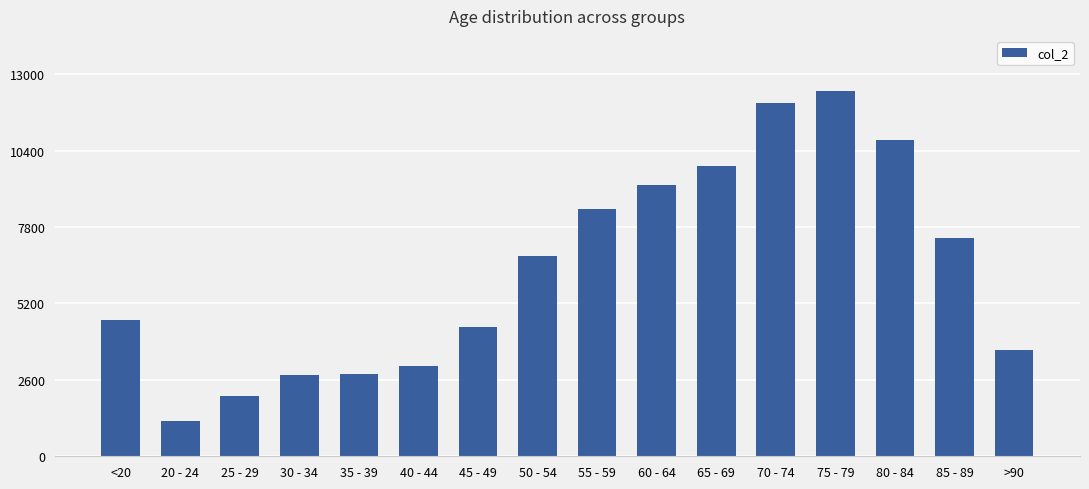

The chart shows a value of 4641 at <20. True or false?

True